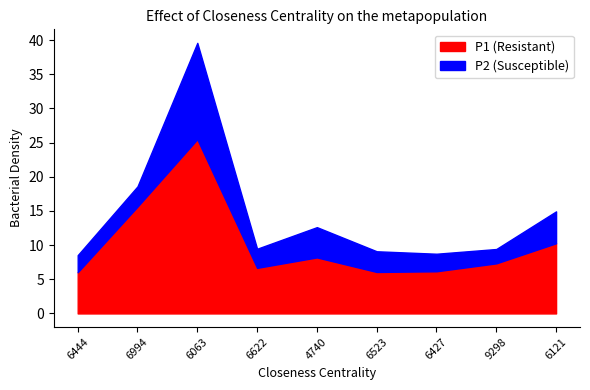

What is the approximate value at 9298?

7.3